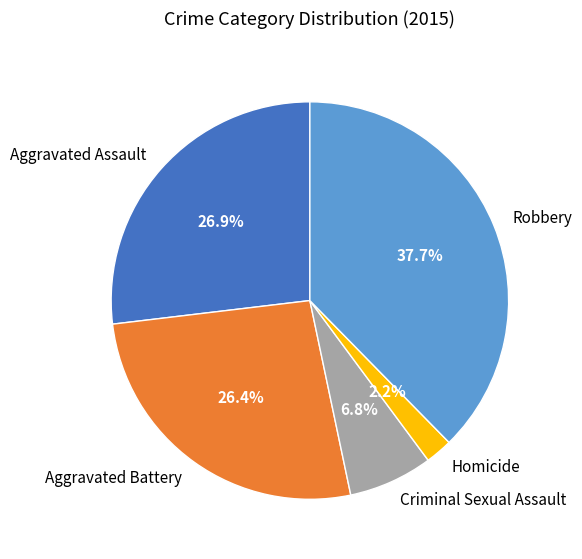

Which has a higher value, Criminal Sexual Assault or Robbery?

Robbery